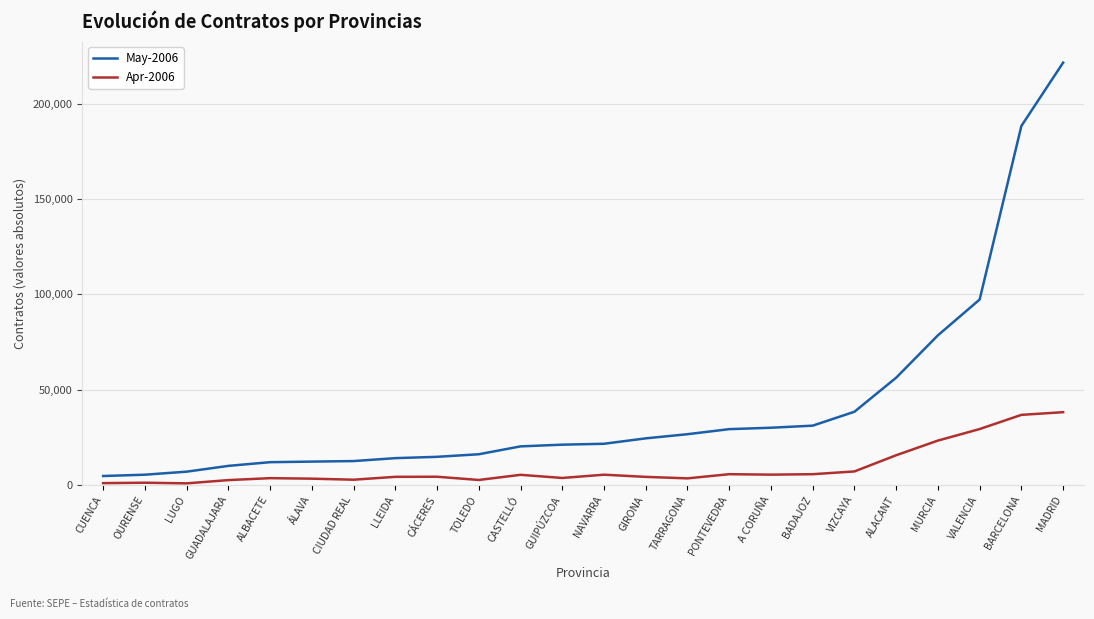

Which series has the largest range (max minus min)?

May-2006